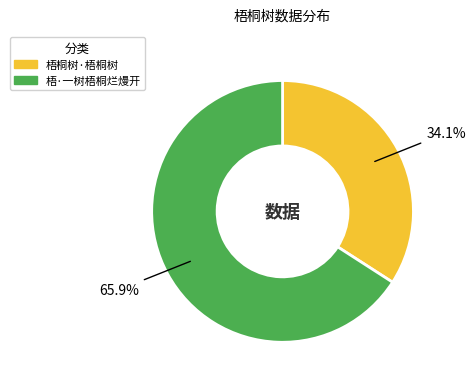

What percentage do 梧·一树梧桐烂熳开 and 梧桐树·梧桐树 together represent?

100.0%